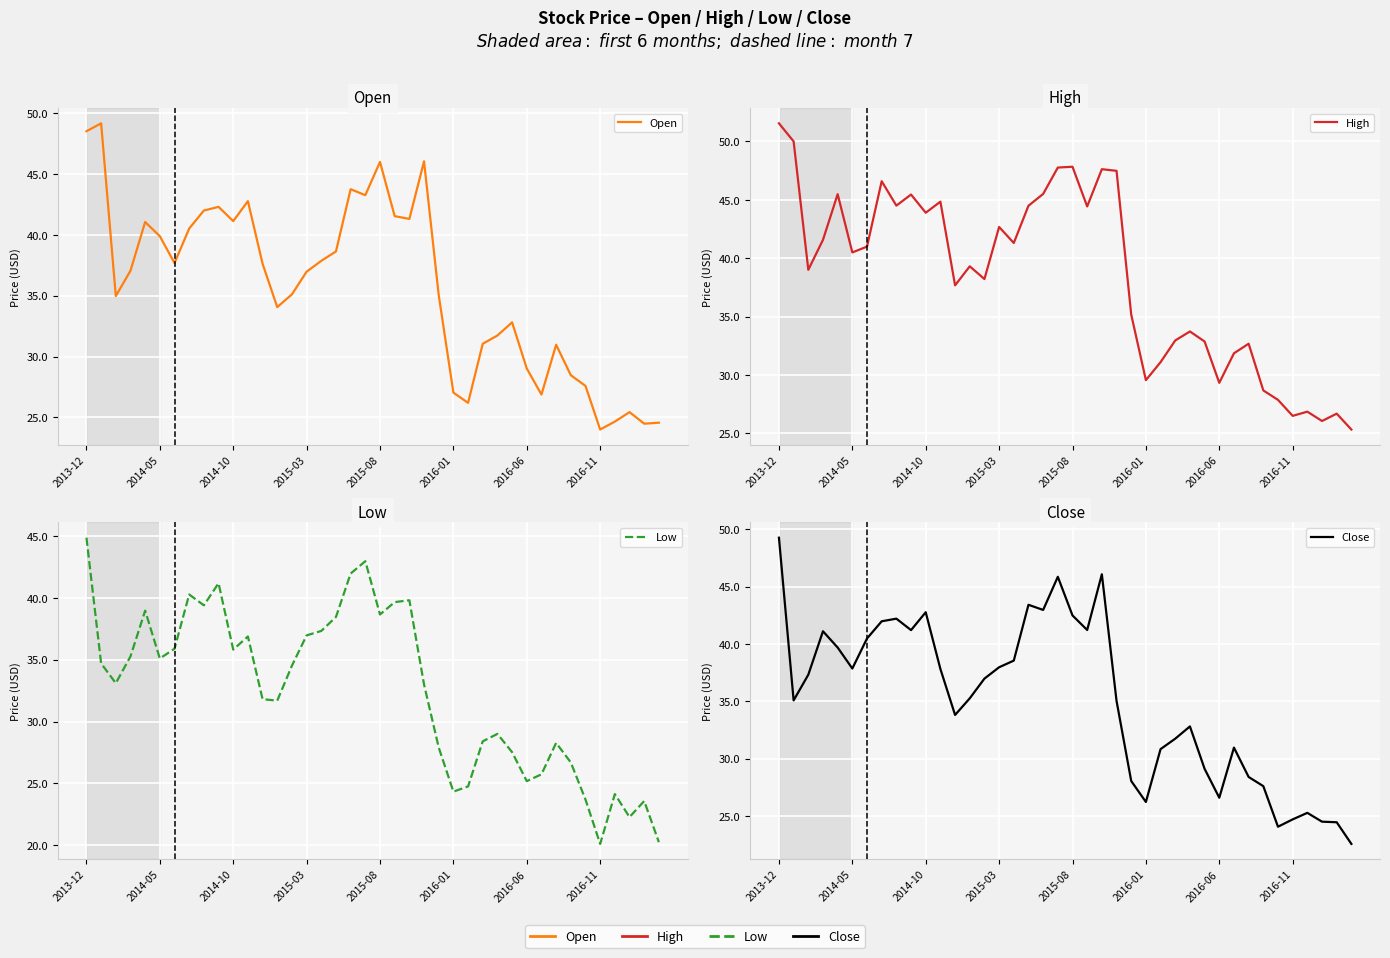

What is the smallest value displayed?

20.1